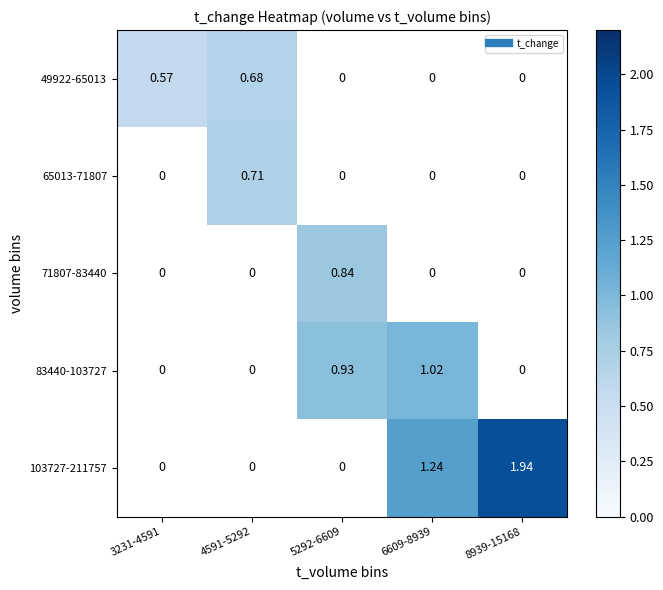

What is the approximate value of 49922-65013 at 4591-5292?

0.7